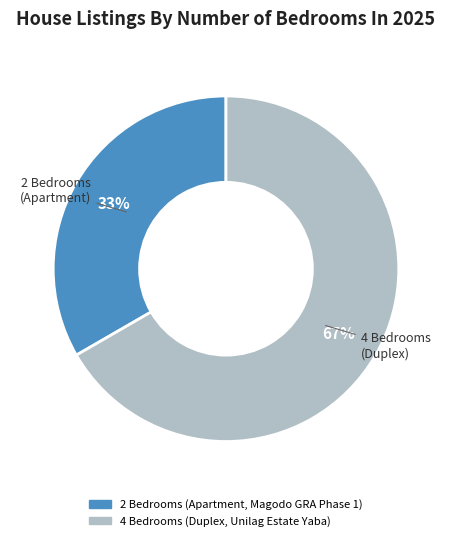

Does any single category account for the majority?

Yes